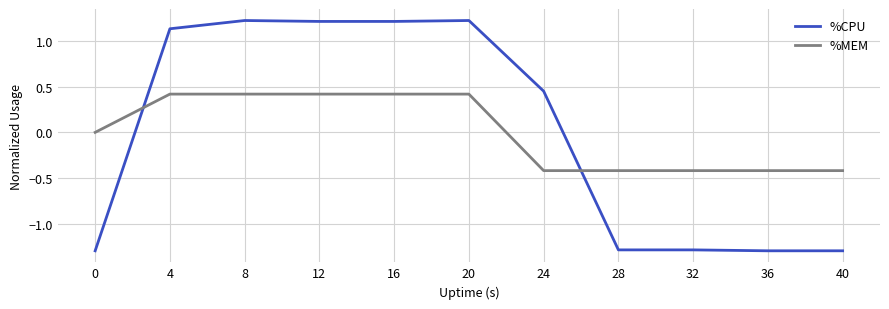

Which series changed the most between 24 and 36?

%CPU